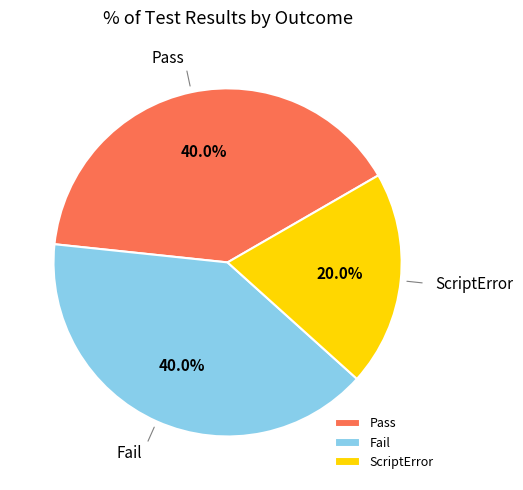

Is there a majority slice in this chart?

No